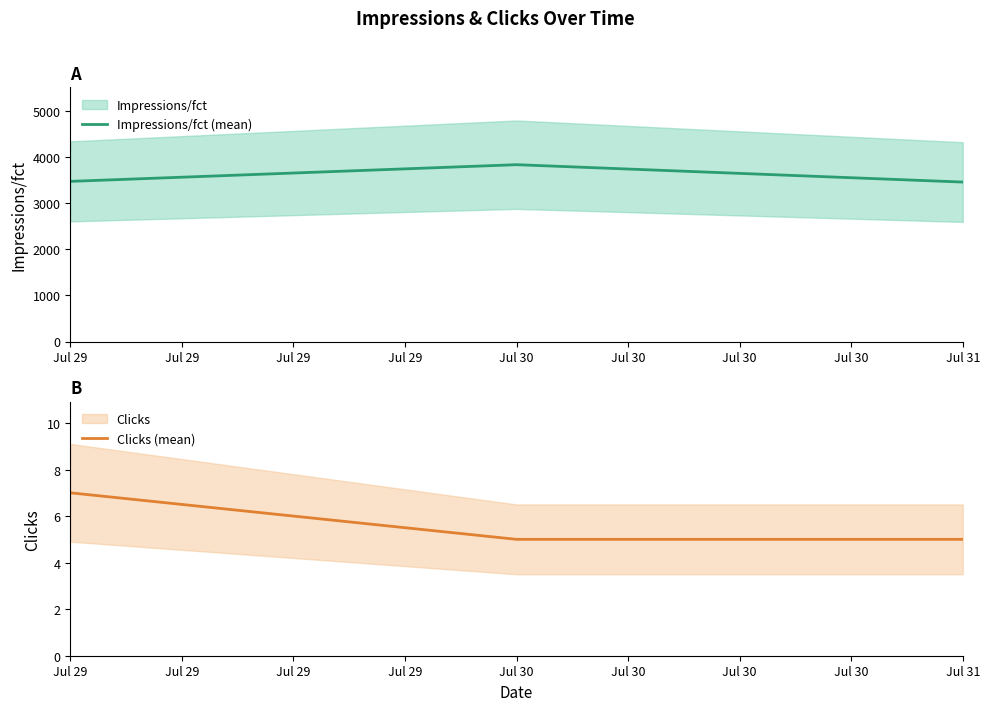

What is the maximum value for Impressions/fct (mean)?

3835